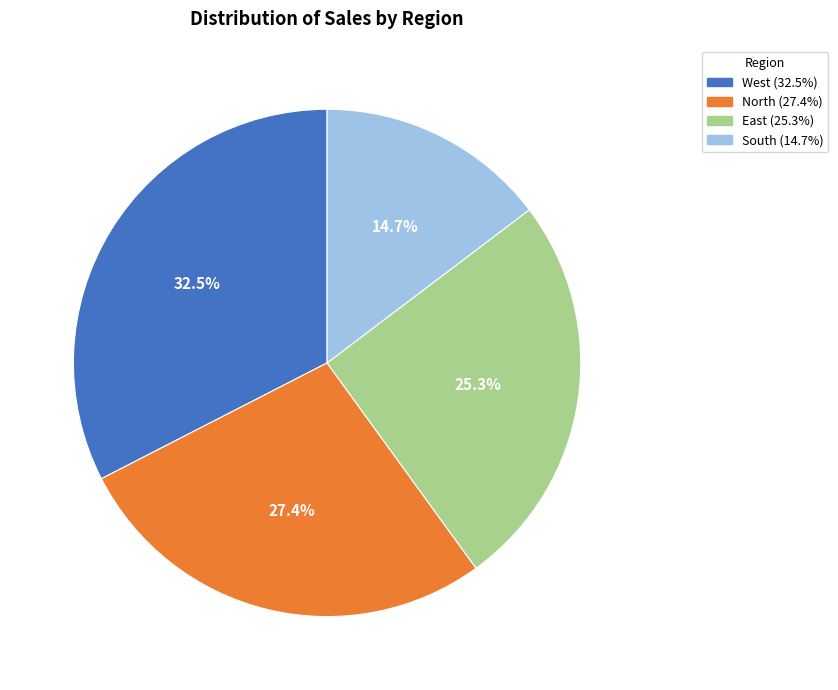

Approximately how many times larger is the value at East compared to North?

0.9